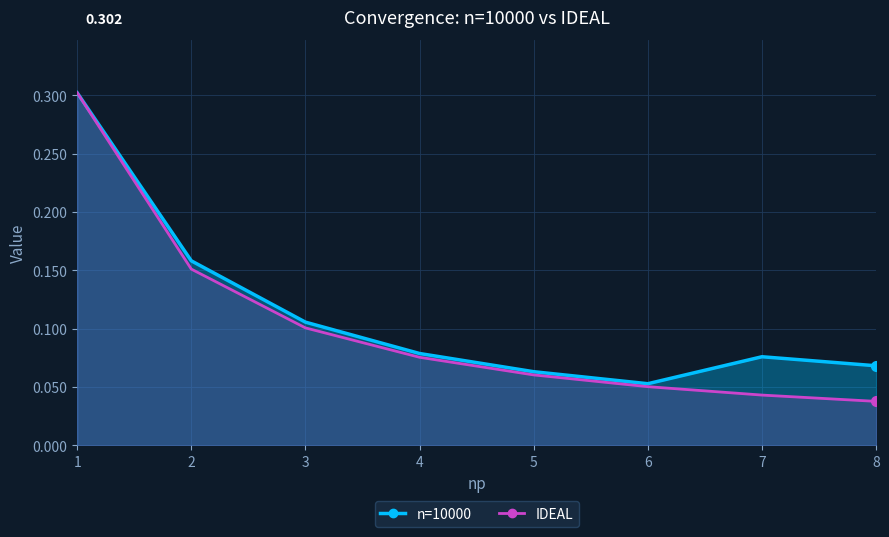

At which label is n=10000 closest to 0?

6